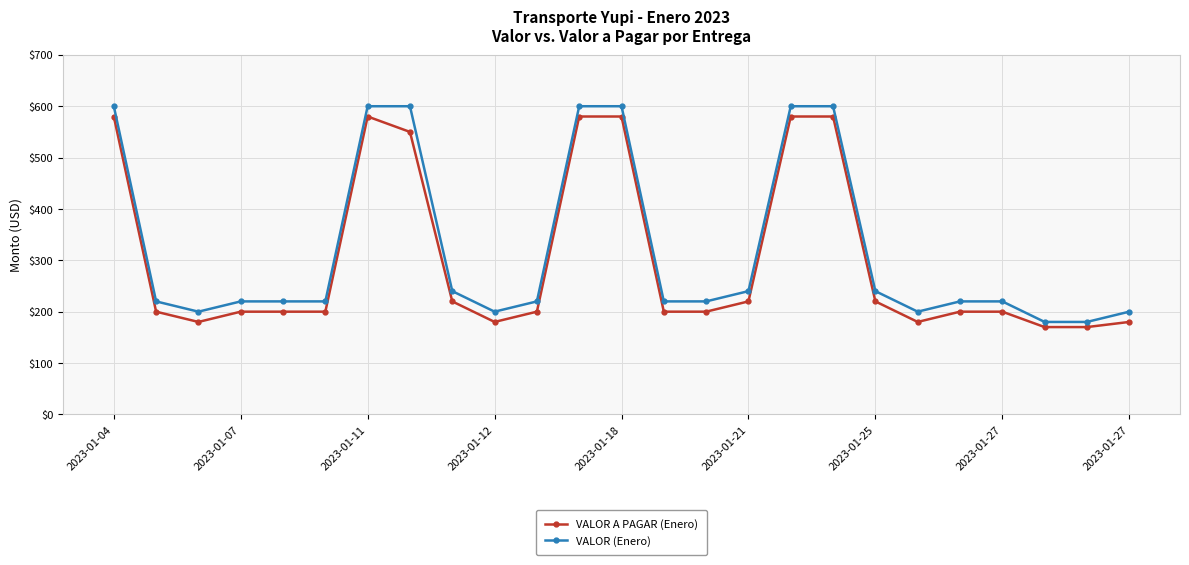

What is the greatest value displayed?

600